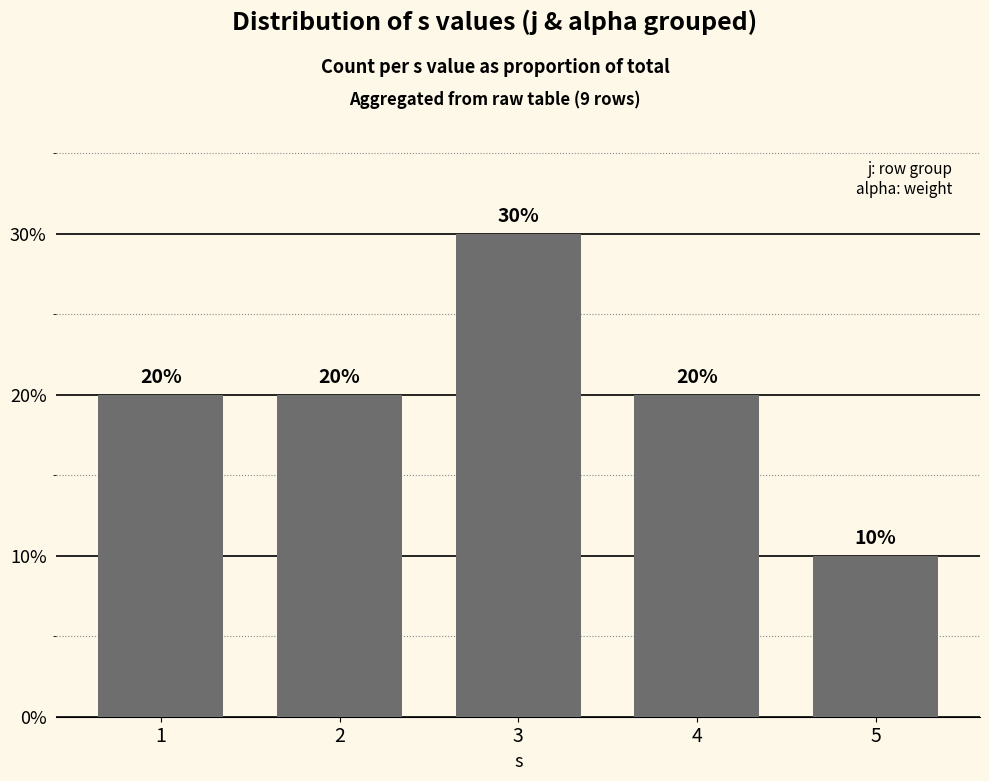

Reading right to left, transcribe all the data shown in this chart.

5=0.1	4=0.2	3=0.3	2=0.2	1=0.2